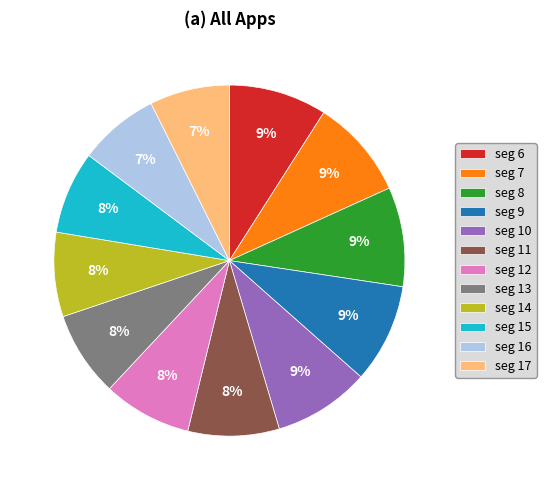

To the nearest percent, what is the difference between the largest and smallest slice percentages?

2%